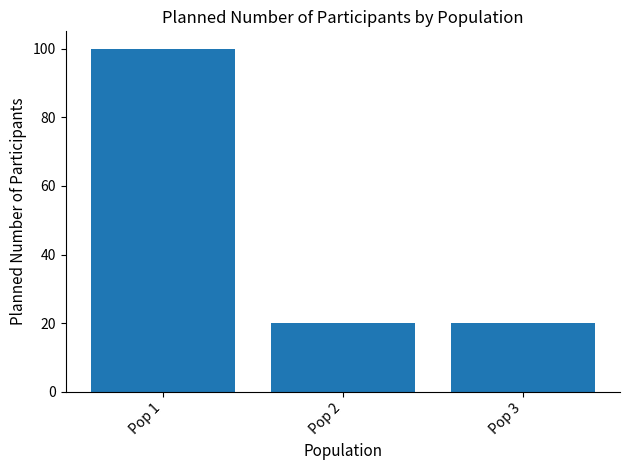

Reading left to right, extract all data points from this chart.

Pop 1=100	Pop 2=20	Pop 3=20